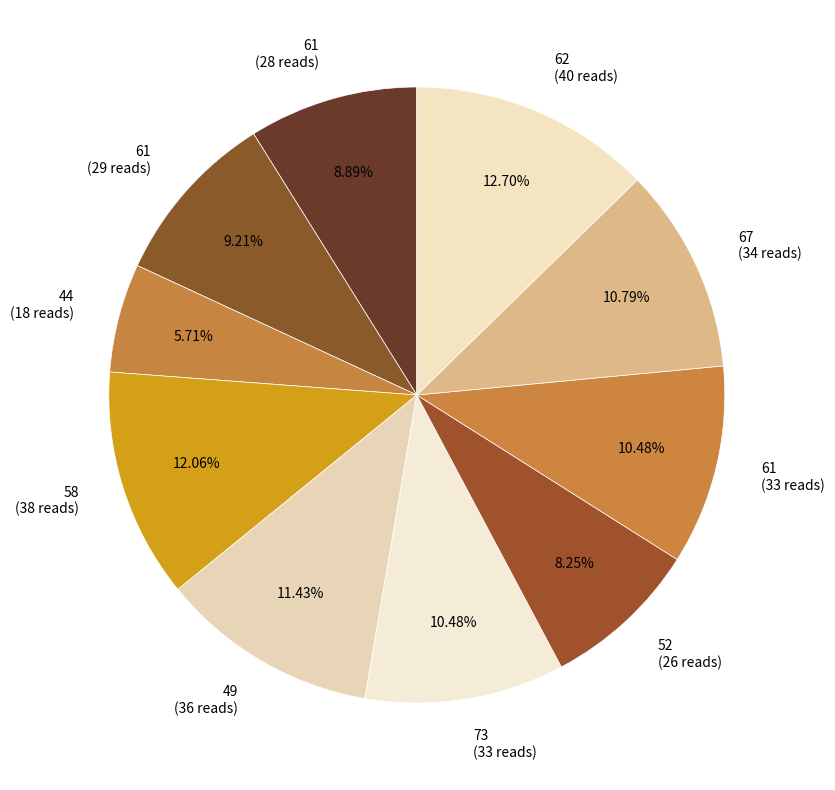

Is there any slice that represents more than half of the pie?

No